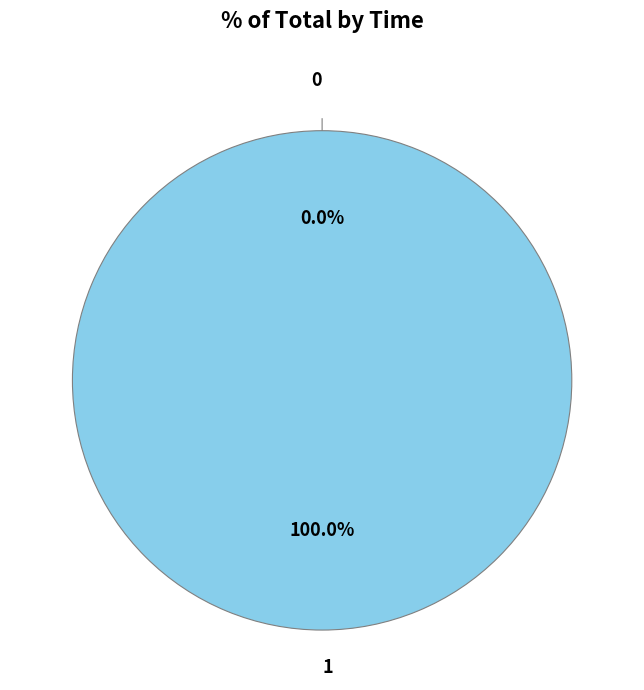

How much of the chart is everything except 0?

100.0%